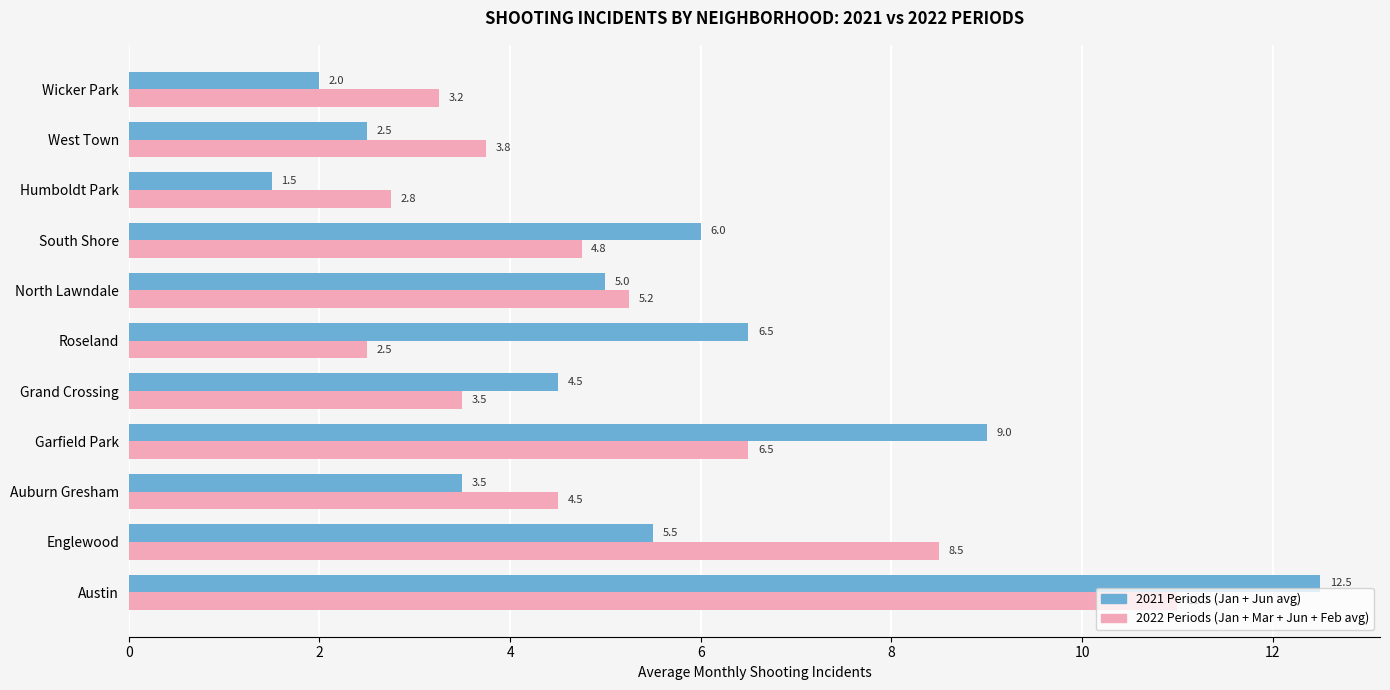

Which label corresponds to the smallest value in the chart?

Humboldt Park